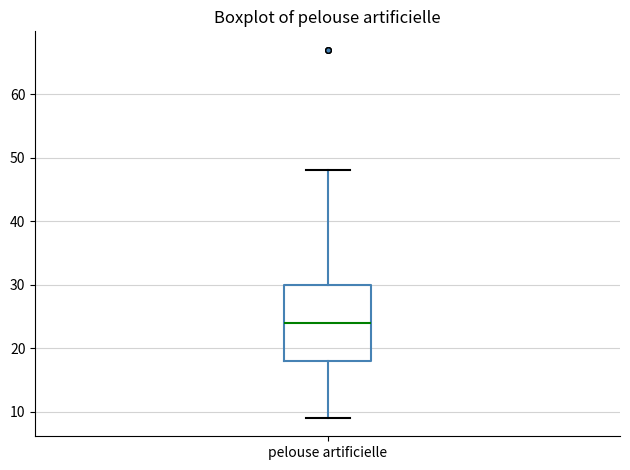

Transcribe this box plot: give where the median line is, the range the box spans, and where the two whiskers end, as read against the y-axis. The values are not printed on the chart, so give them approximately, as read against the axis.

median 24, box 18 to 30, whiskers 9 to 48